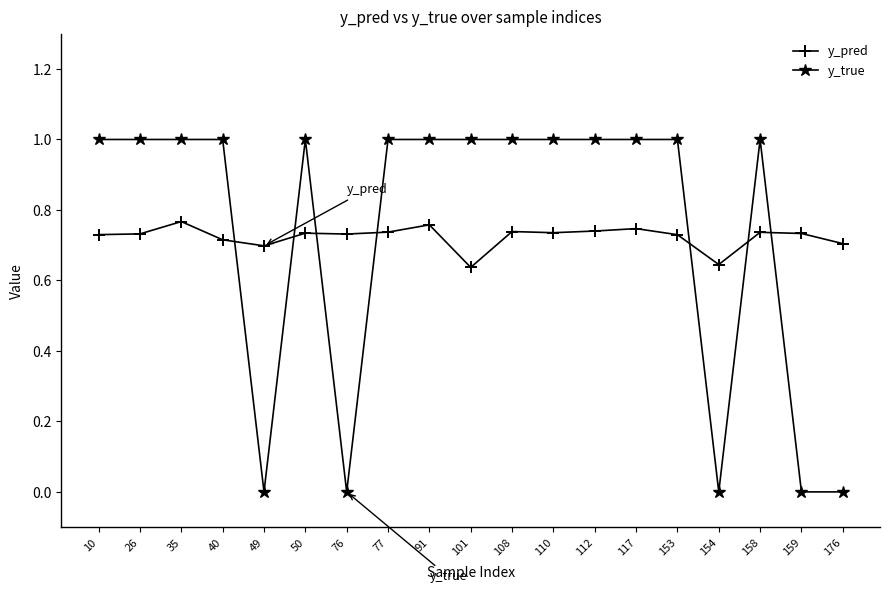

At how many categories does at least one series exceed 0?

19